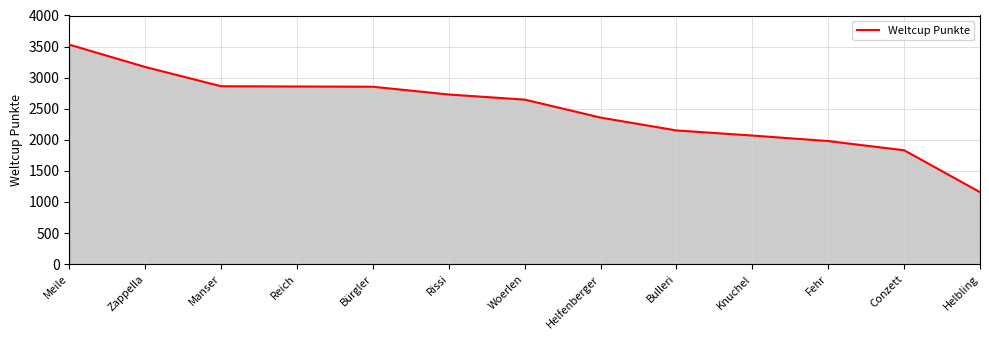

Which has a higher value, Meile or Woerlen?

Meile